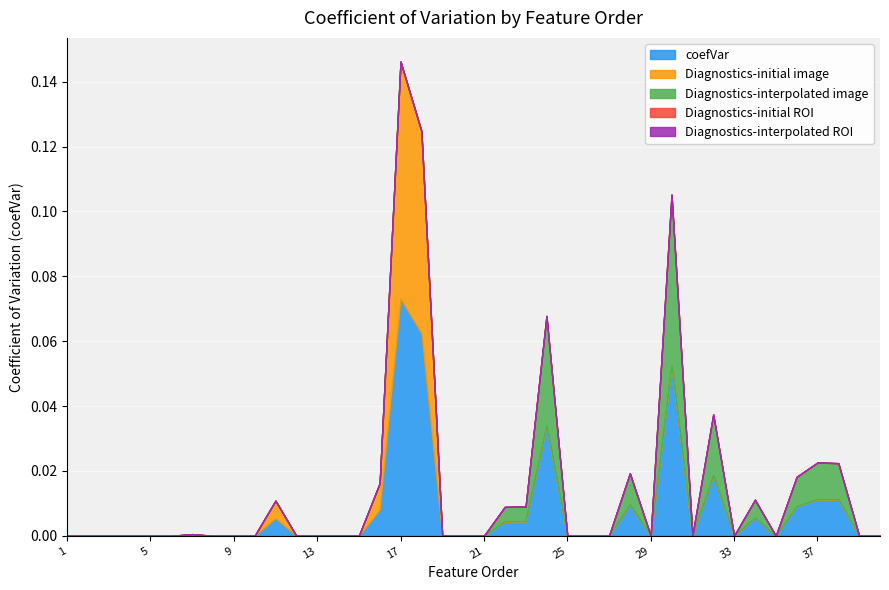

Between 24 and 31, which is larger?

24